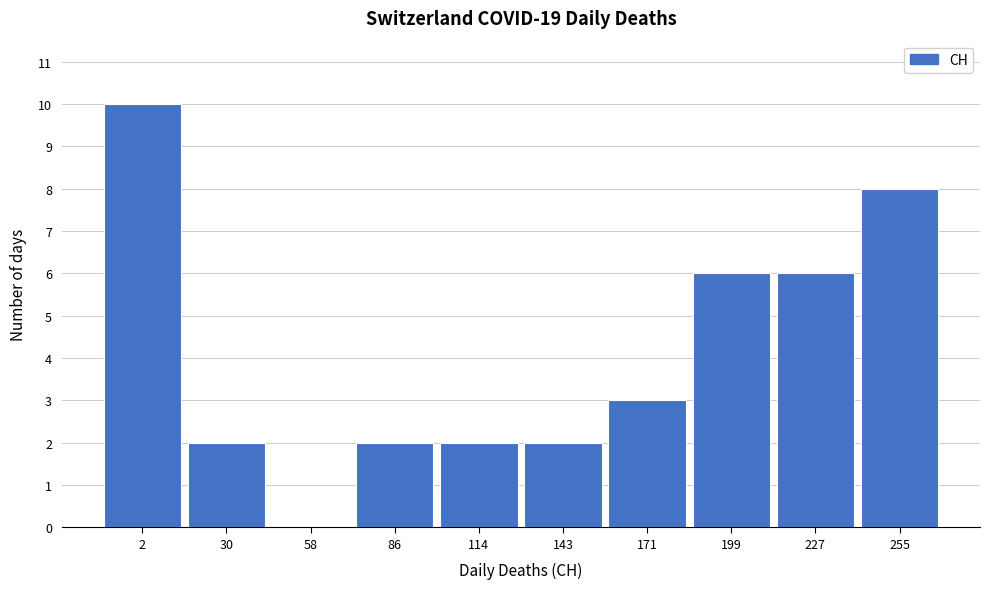

Reading left to right, what are all the values shown in this chart?

2=10	30=2	58=0	86=2	114=2	143=2	171=3	199=6	227=6	255=8